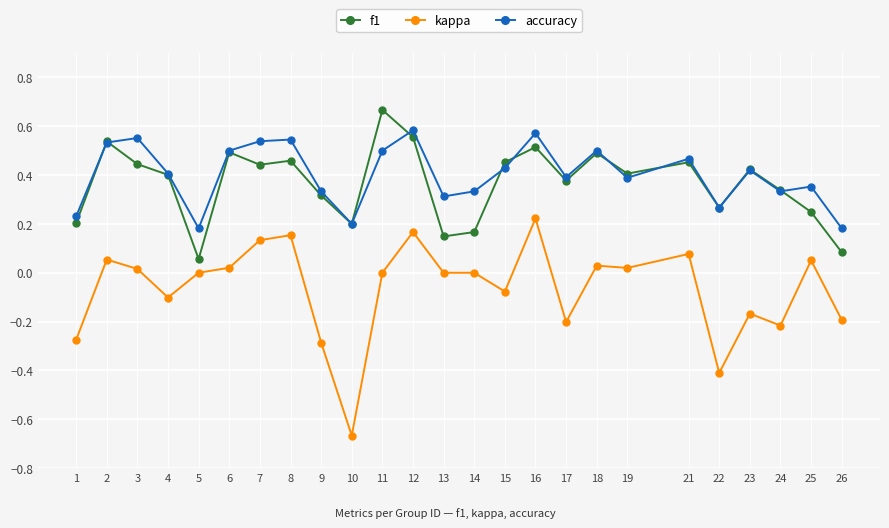

The kappa series shows -0.4 at 22. True or false?

True